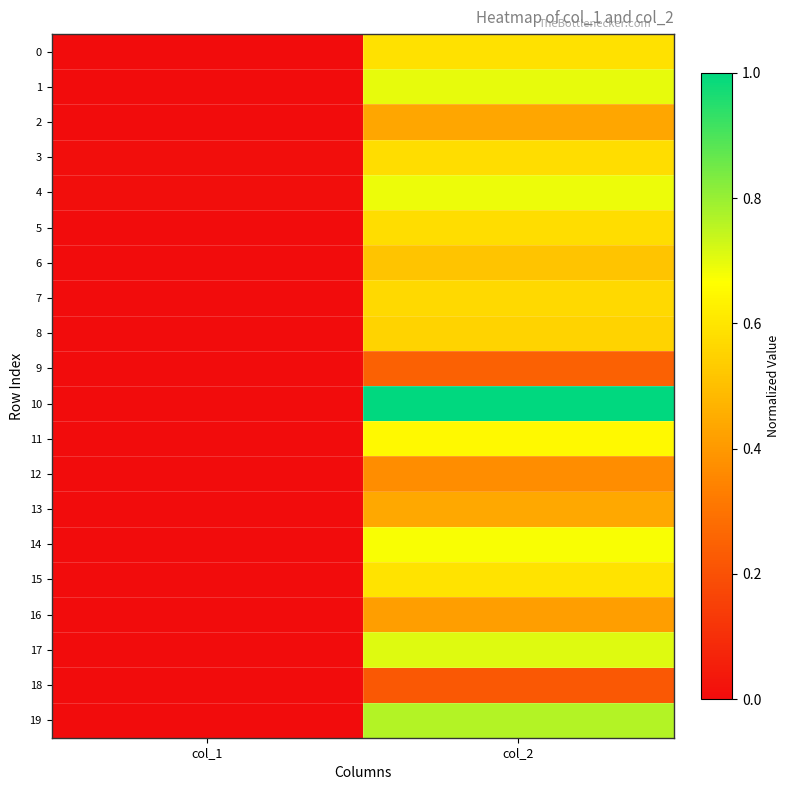

How many categories are shown in the chart?

2